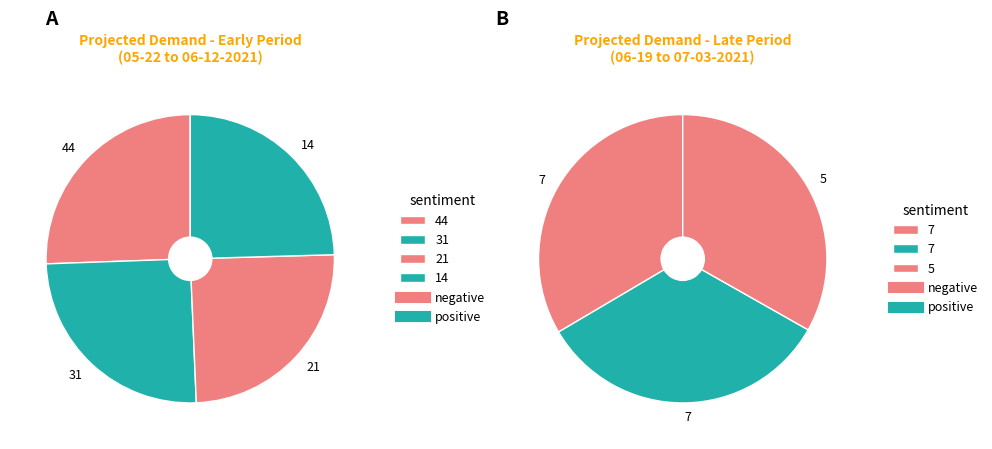

How many segments does this pie chart have?

7